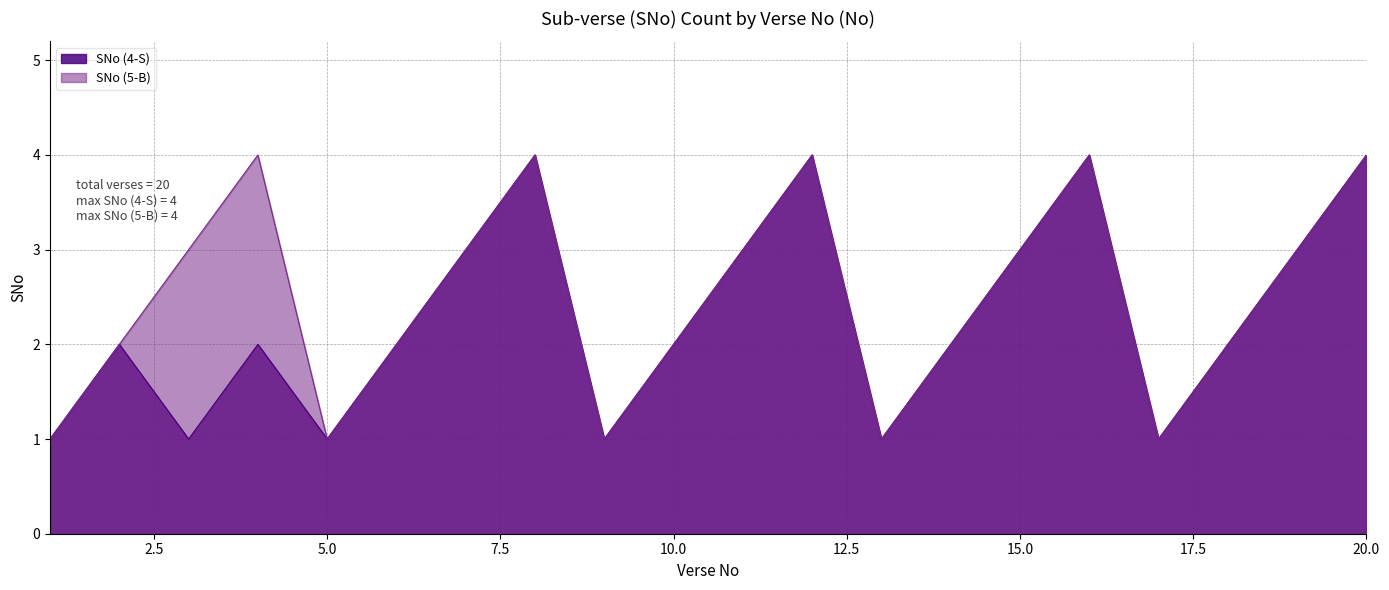

What are all the series names shown in the legend?

SNo (4-S), SNo (5-B)